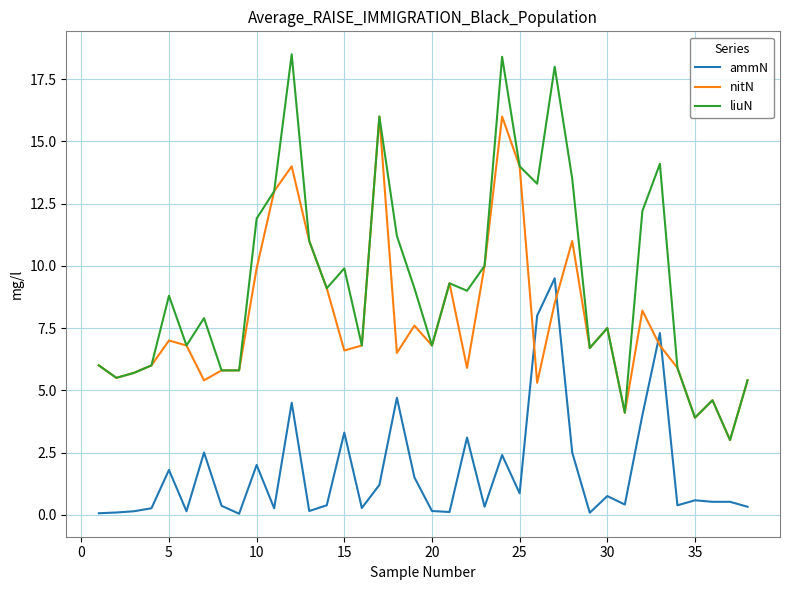

Which series has the largest range (max minus min)?

liuN